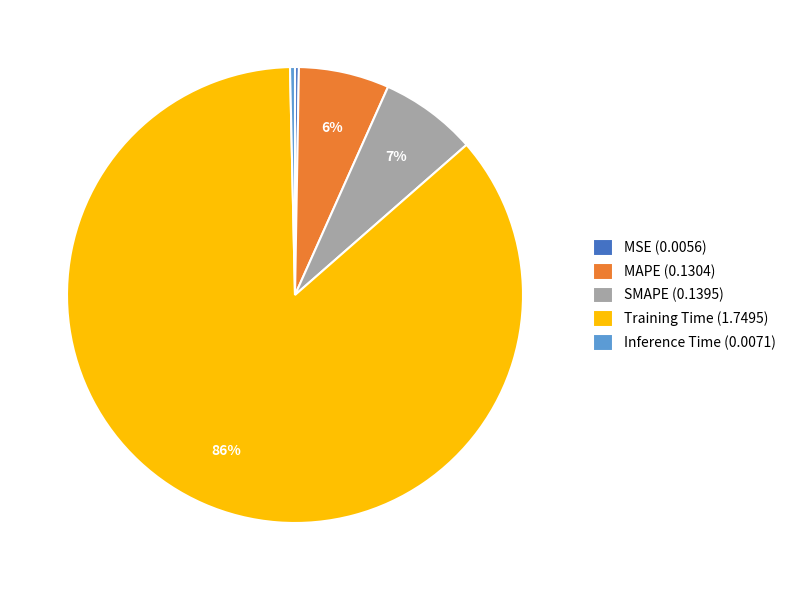

The SMAPE slice represents 21% of the pie. True or false?

False